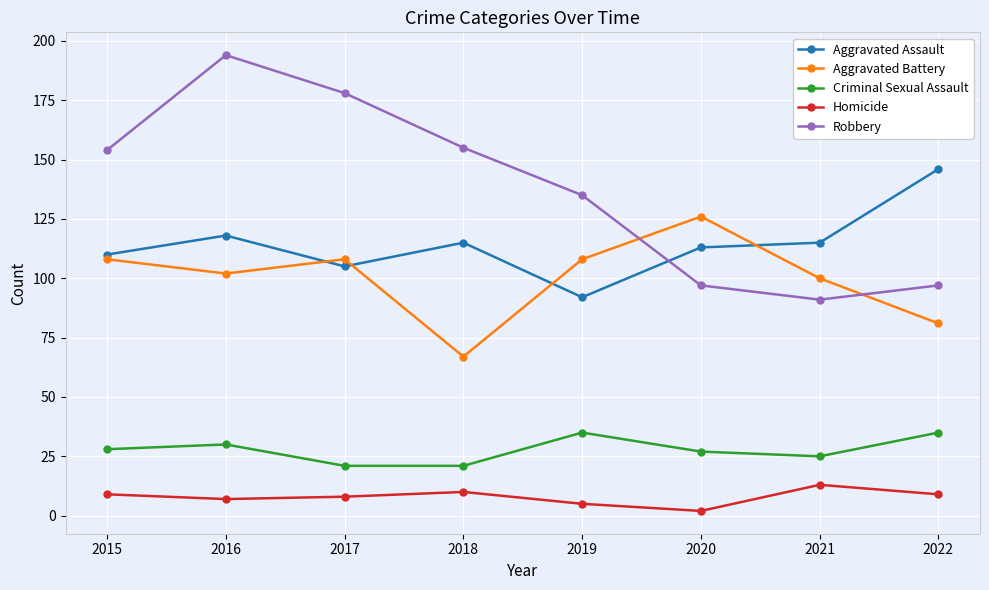

At which category is the sum across all series the highest?

2016